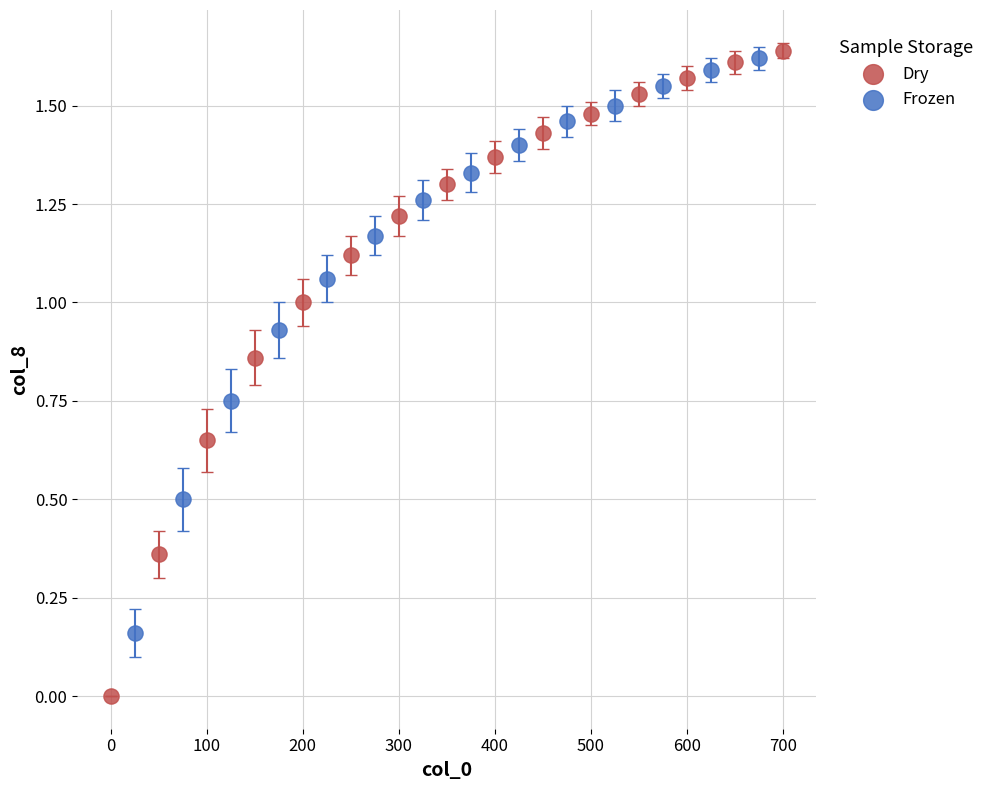

Which series reaches the minimum Y coordinate?

Dry